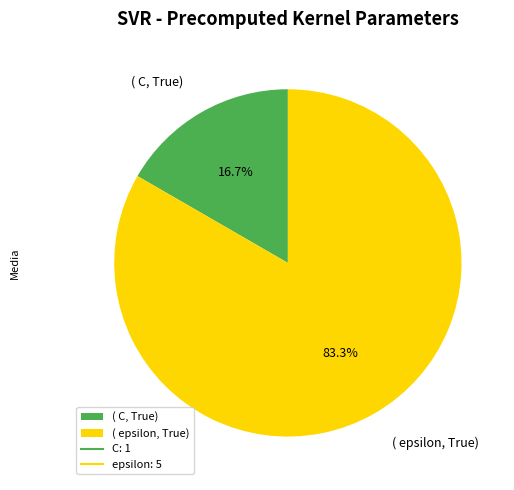

Which slice is the largest?

( epsilon, True)